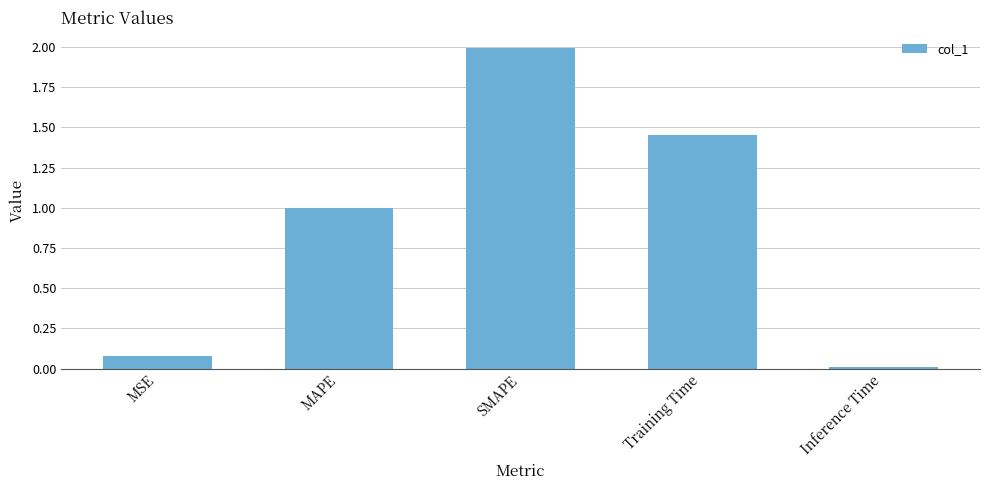

Does the chart contain any negative values?

No